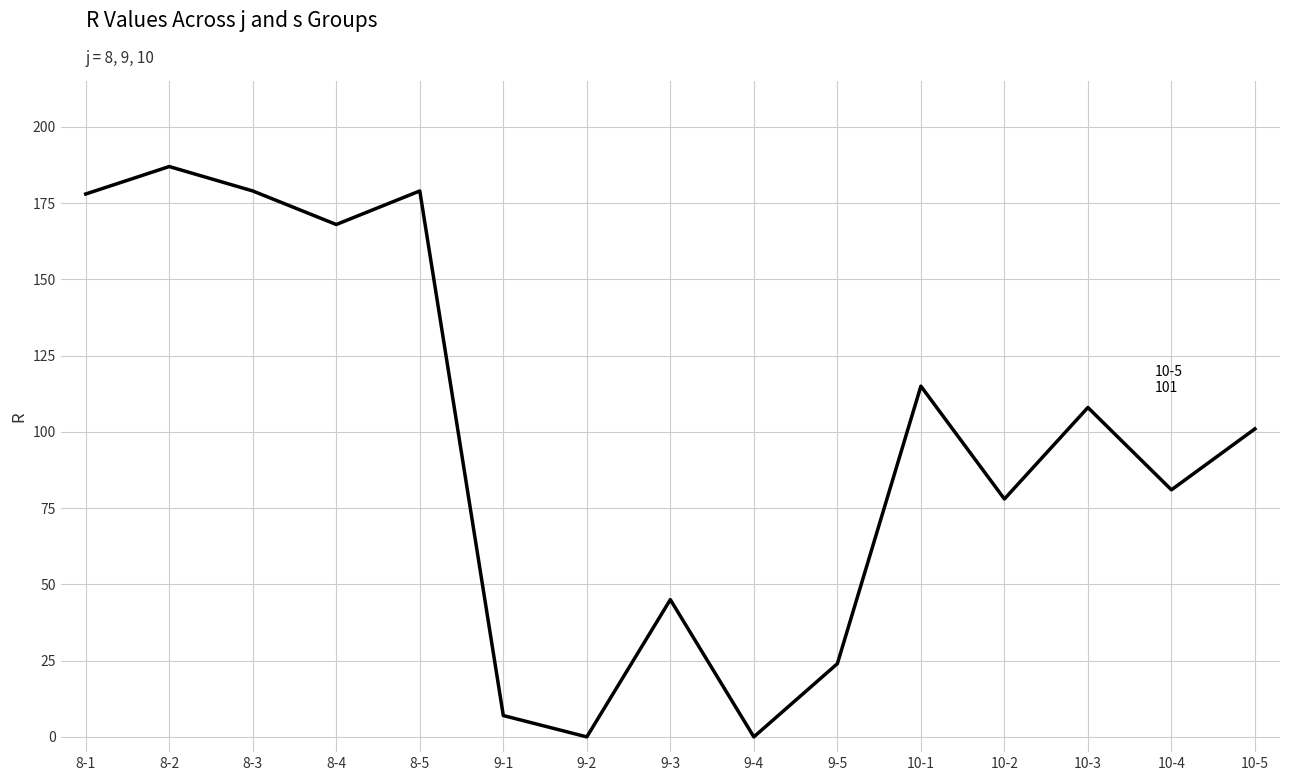

At which label is the value closest to 93?

10-5